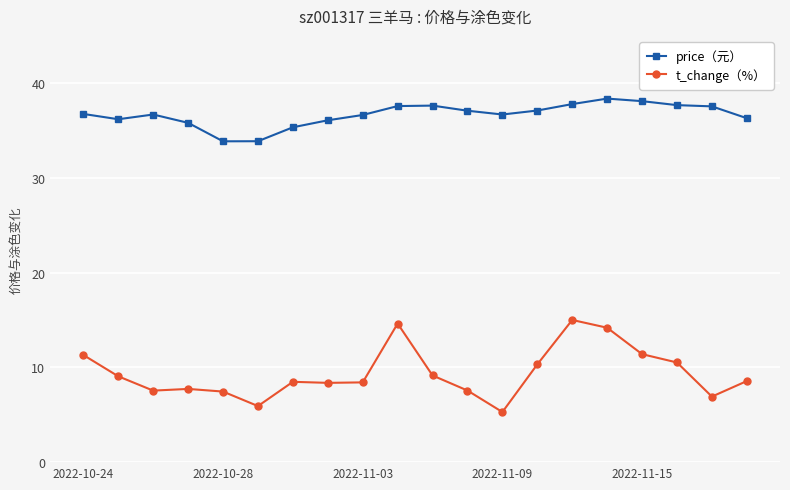

What is the lowest value of the price（元） series?

33.9